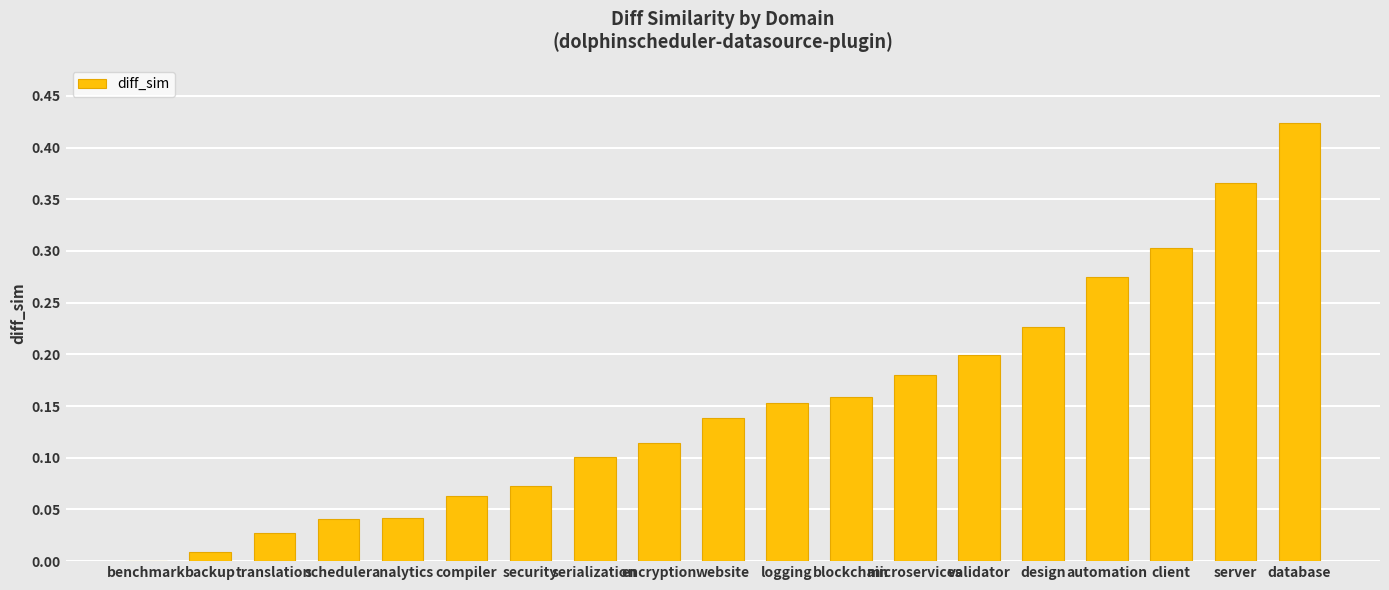

Which label corresponds to the largest value in the chart?

database